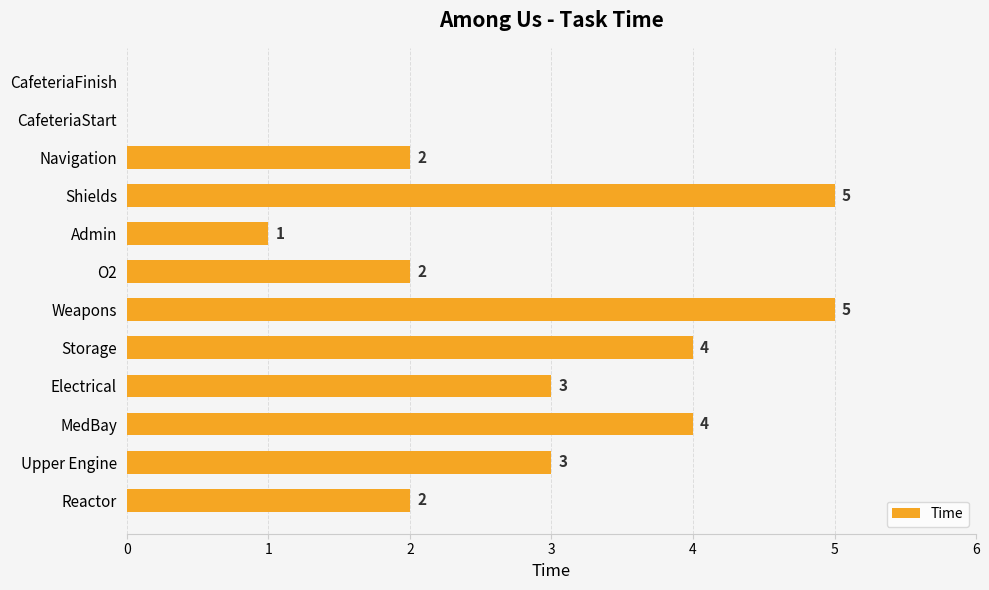

Reading top to bottom, transcribe all the data shown in this chart.

CafeteriaFinish=0	CafeteriaStart=0	Navigation=2	Shields=5	Admin=1	O2=2	Weapons=5	Storage=4	Electrical=3	MedBay=4	Upper Engine=3	Reactor=2